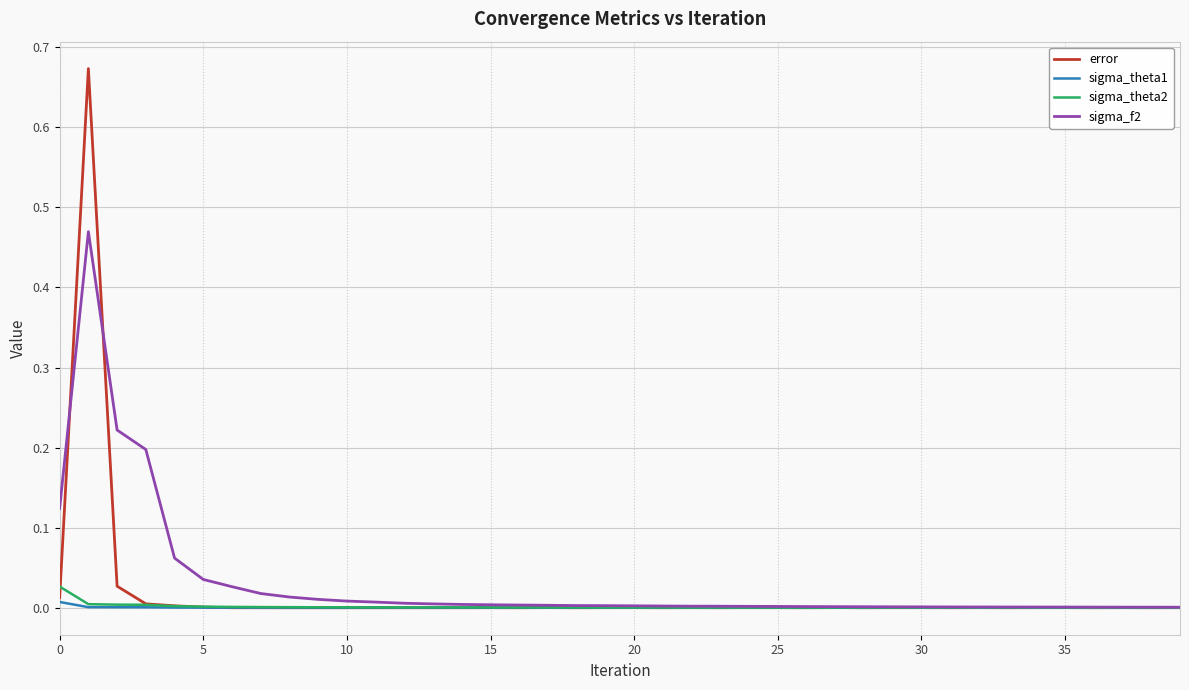

Which series has the widest spread of values?

error